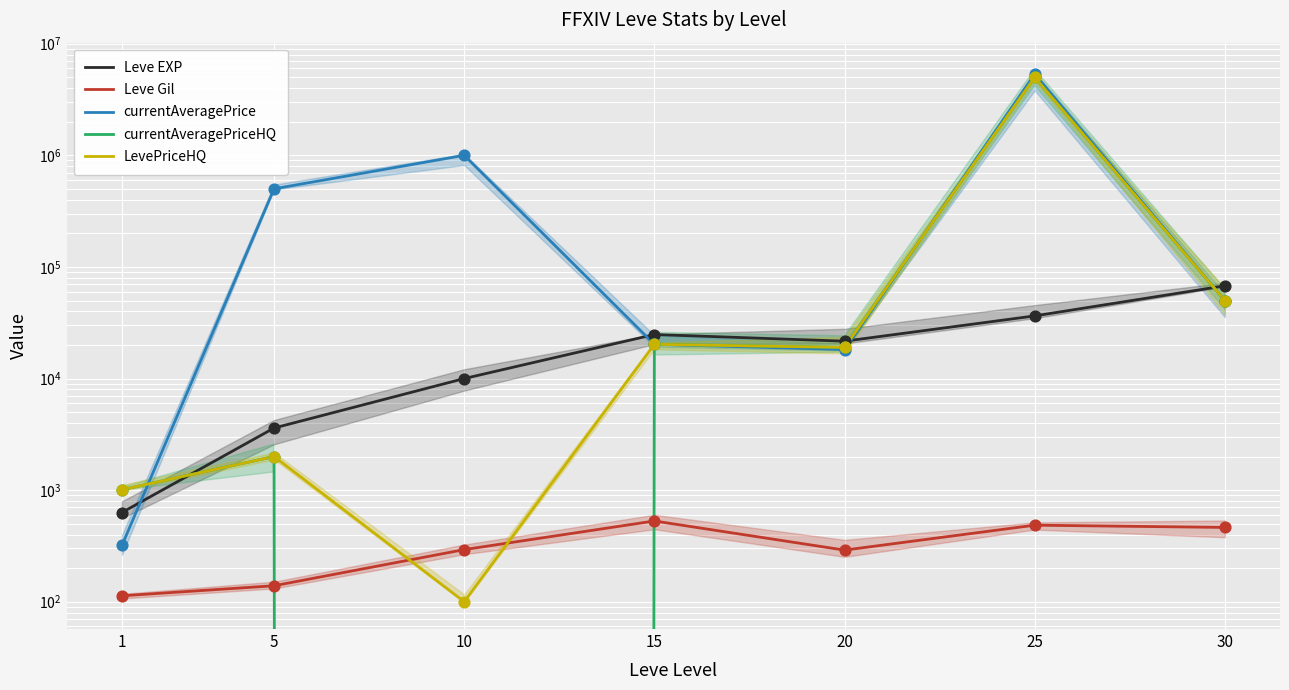

At which category is the sum across all series the highest?

25